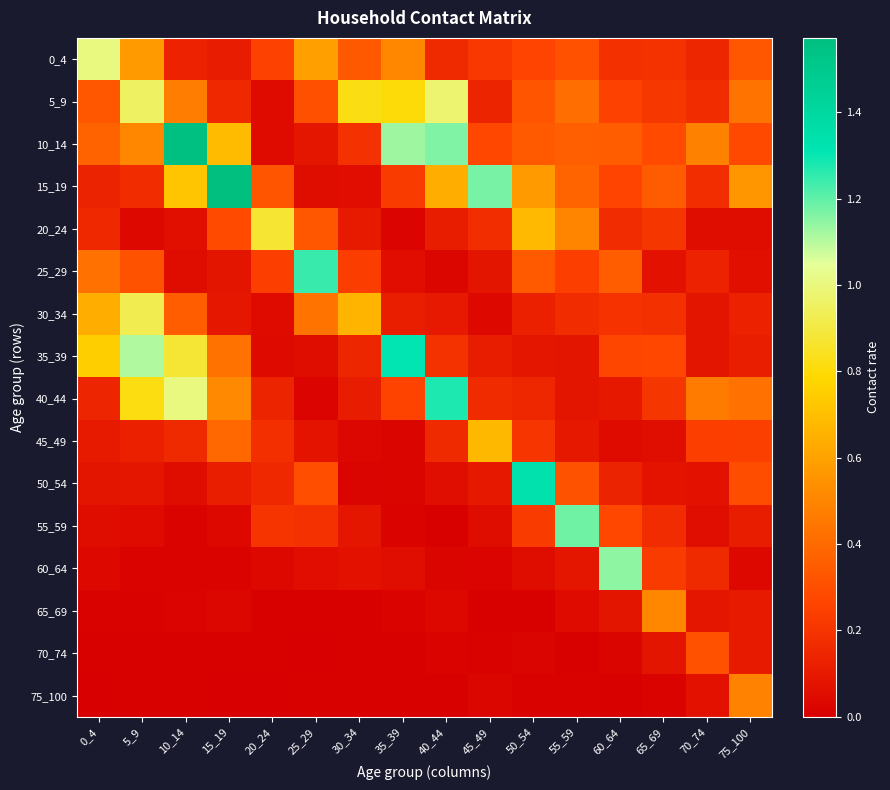

What is the spread (max minus min) of values at 50_54?

1.3